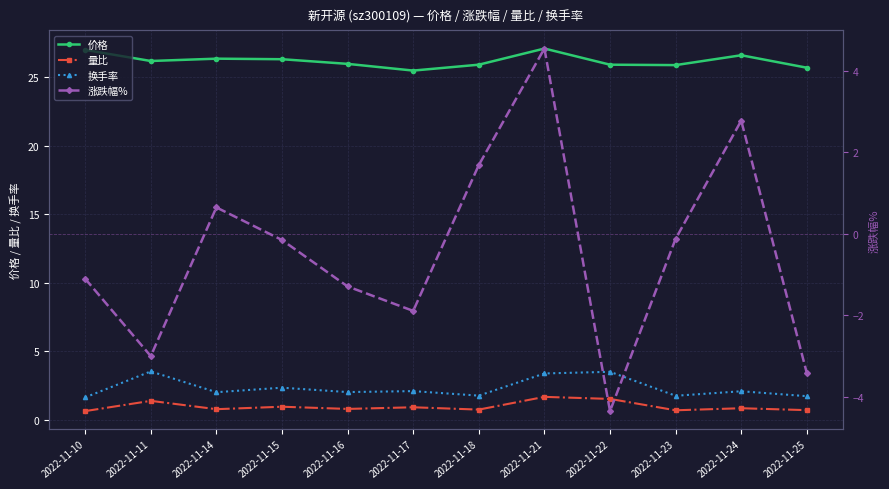

Reading right to left, transcribe all the data shown in this chart.

价格: 25.7	26.6	25.9	25.9	27.1	25.9	25.5	26.0	26.3	26.4	26.2	27.0
量比: 0.7	0.8	0.7	1.5	1.7	0.7	0.9	0.8	0.9	0.8	1.4	0.6
换手率: 1.7	2.1	1.7	3.5	3.4	1.8	2.1	2.0	2.3	2.0	3.5	1.6
涨跌幅%: -3.4	2.8	-0.1	-4.3	4.5	1.7	-1.9	-1.3	-0.1	0.7	-3.0	-1.1